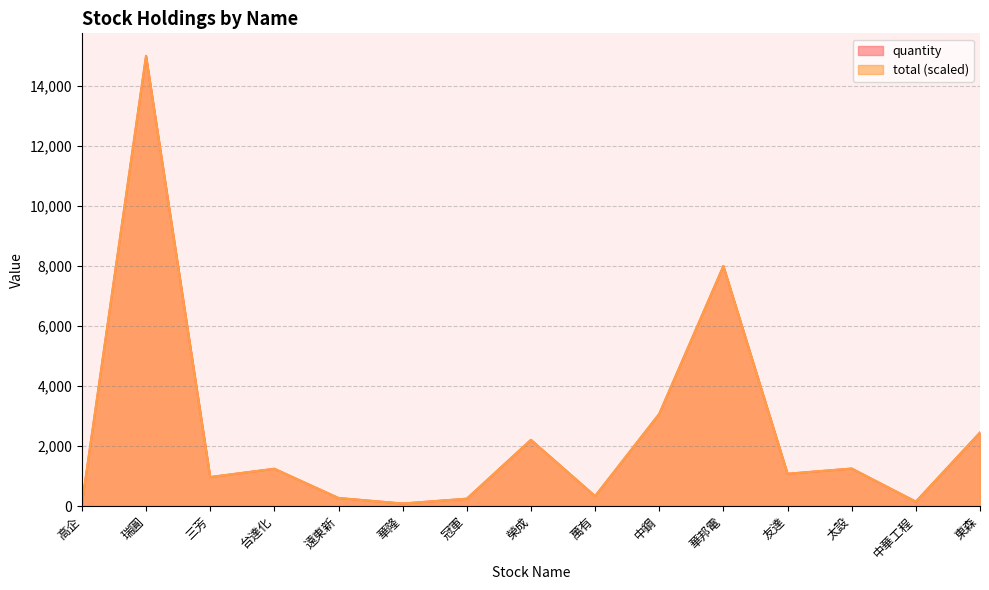

Which series has the largest total across all categories?

quantity